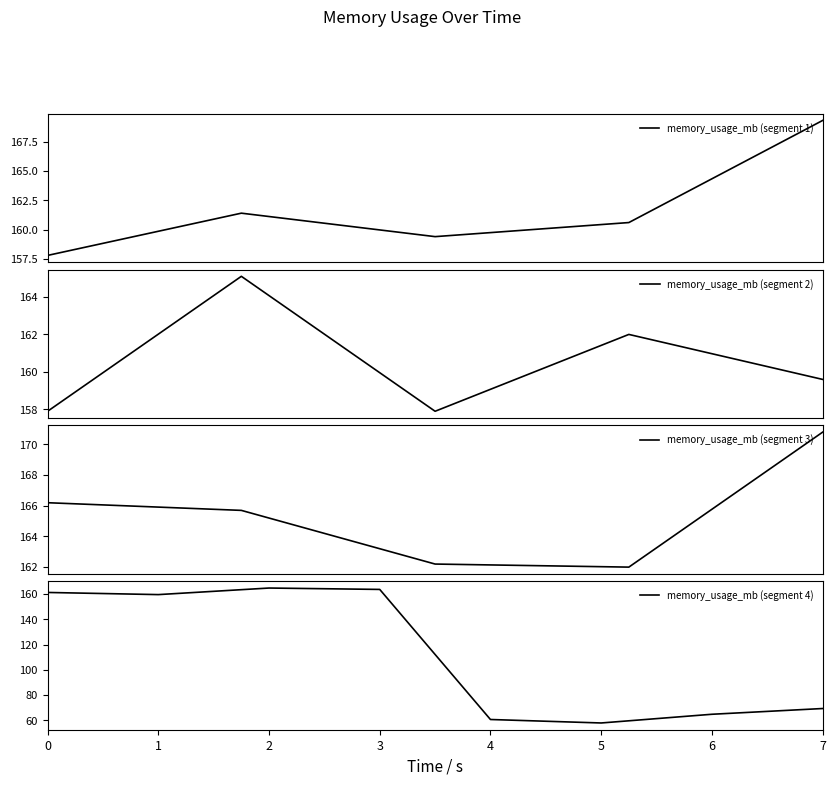

Is this an area chart (filled region under the line)?

No